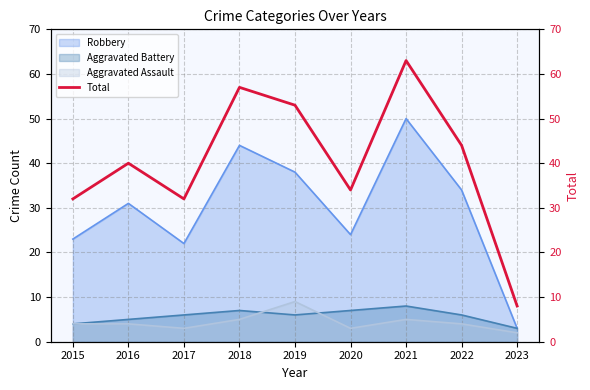

Reading left to right, what are all the values shown in this chart?

2015=32	2016=40	2017=32	2018=57	2019=53	2020=34	2021=63	2022=44	2023=8